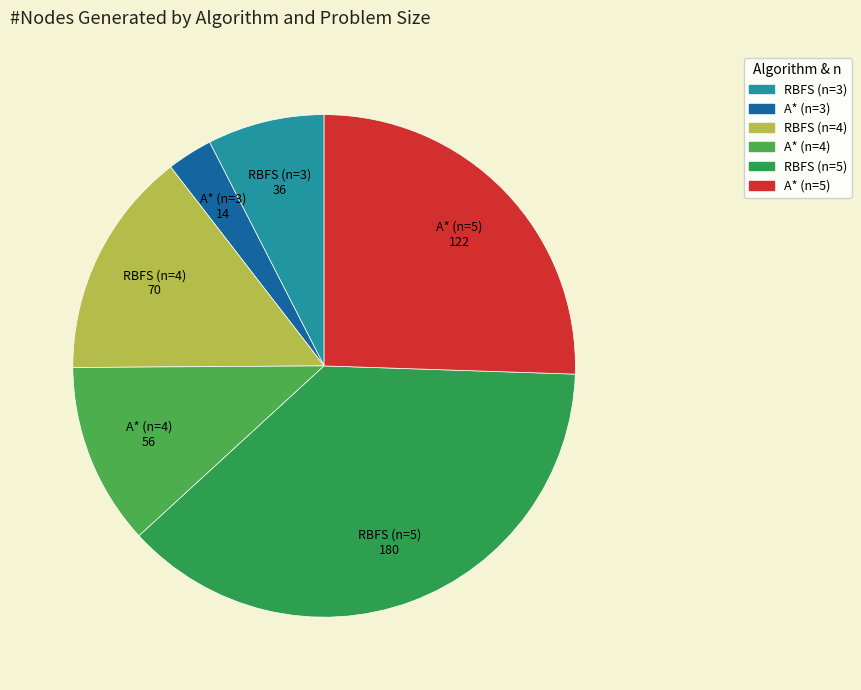

Between RBFS (n=5) and A* (n=3), which is larger?

RBFS (n=5)